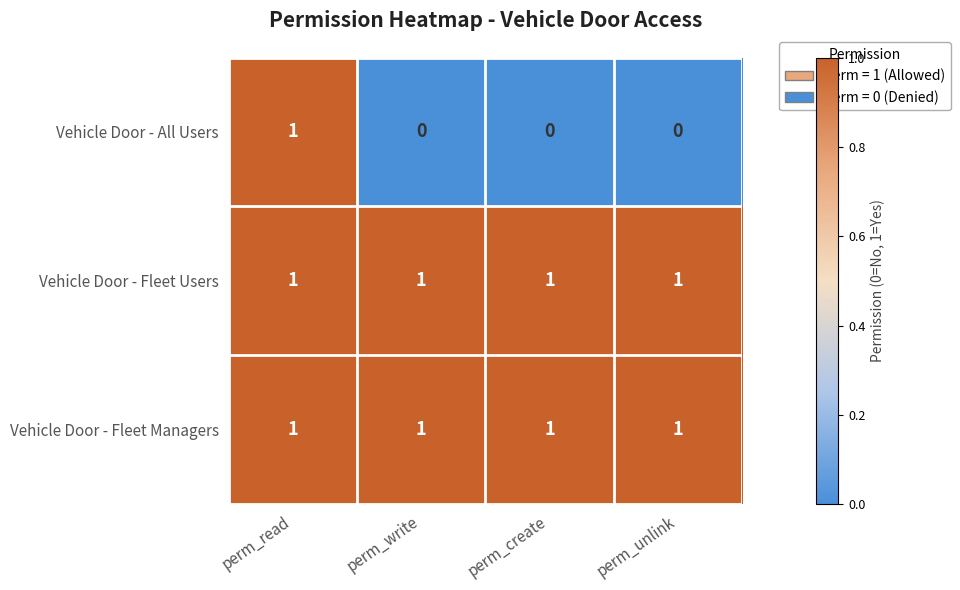

Reading left to right, list all the values displayed in this chart.

Vehicle Door - All Users: 1	0	0	0
Vehicle Door - Fleet Users: 1	1	1	1
Vehicle Door - Fleet Managers: 1	1	1	1